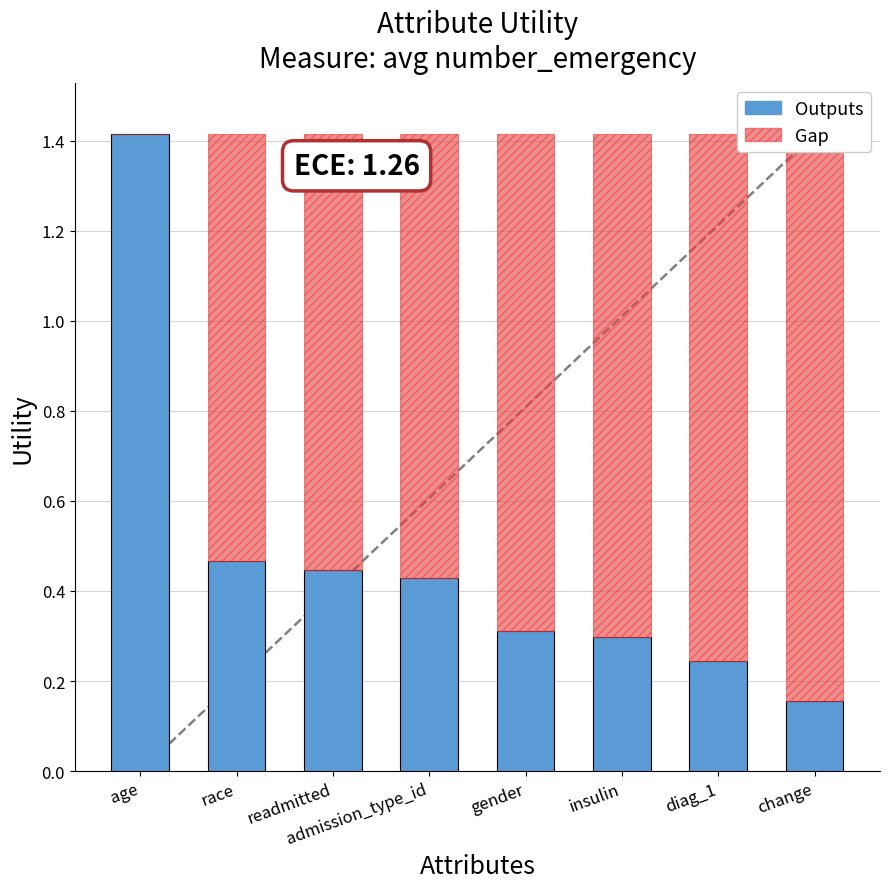

Which series has the widest spread of values?

Outputs